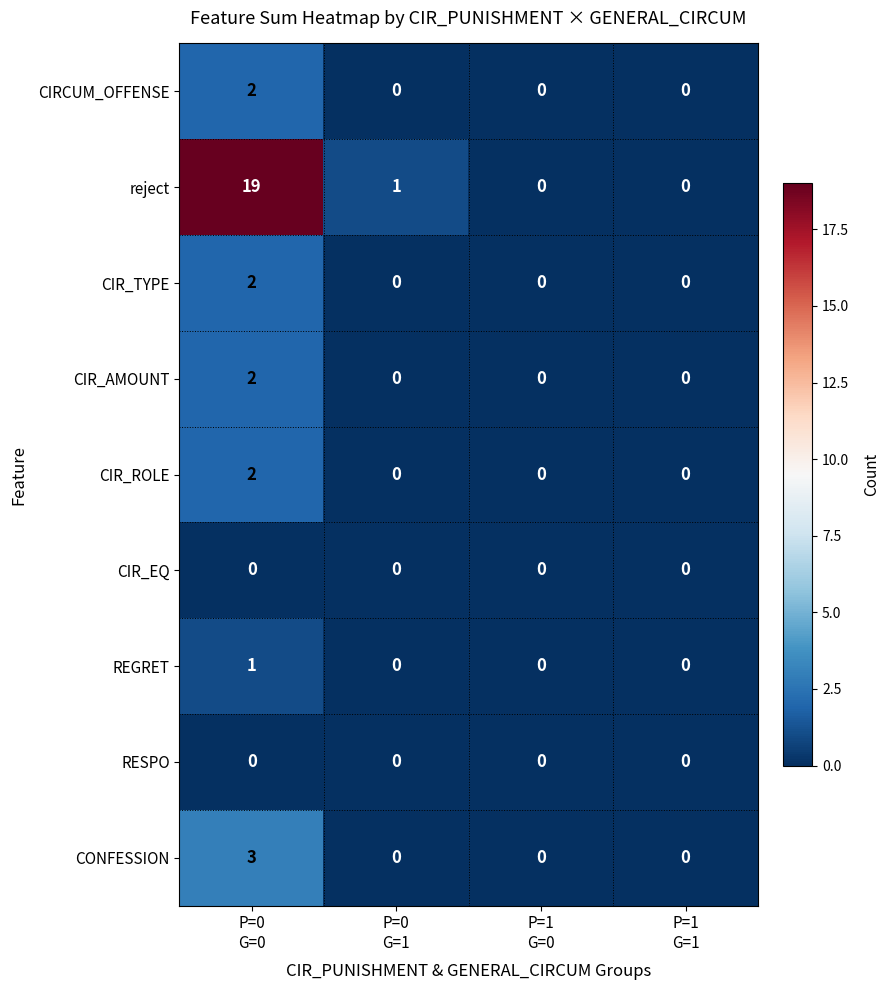

Count the CIR_AMOUNT values in the range 0 to 2.

4